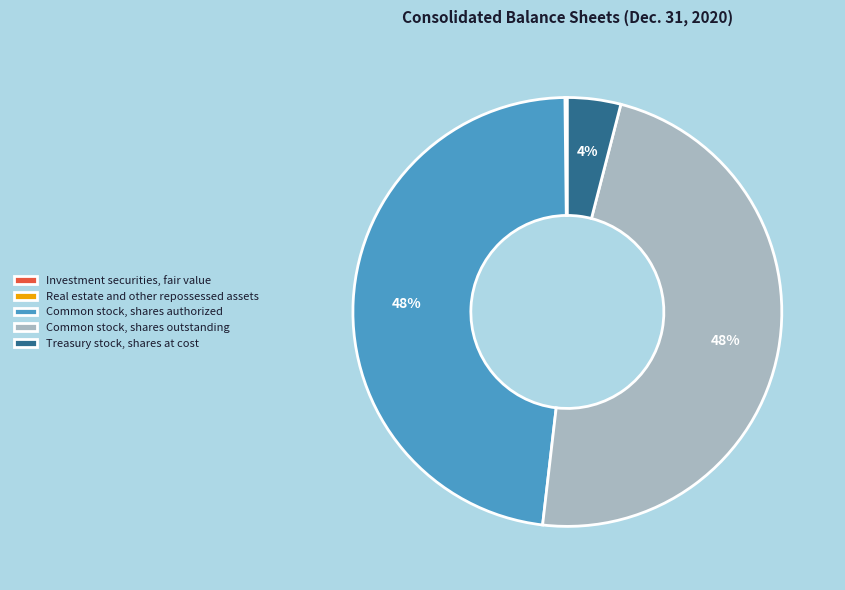

Does any single category account for the majority?

No